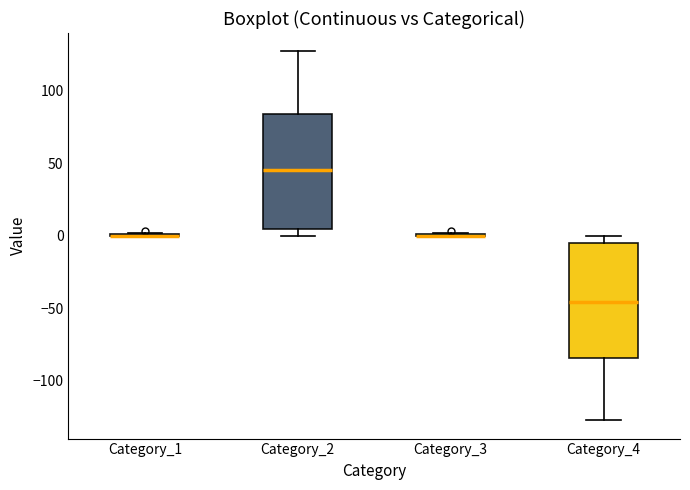

Reading left to right, transcribe this box plot: for each box, give where its median line is, the range the box spans, and where its two whiskers end, as read against the y-axis. The values are not printed on the chart, so give them approximately, as read against the axis.

Category_1: box collapsed to a line at 0, whiskers 0 to 0
Category_2: median 45, box 5 to 85, whiskers 0 to 125
Category_3: box collapsed to a line at 0, whiskers 0 to 0
Category_4: median -45, box -85 to -5, whiskers -125 to 0